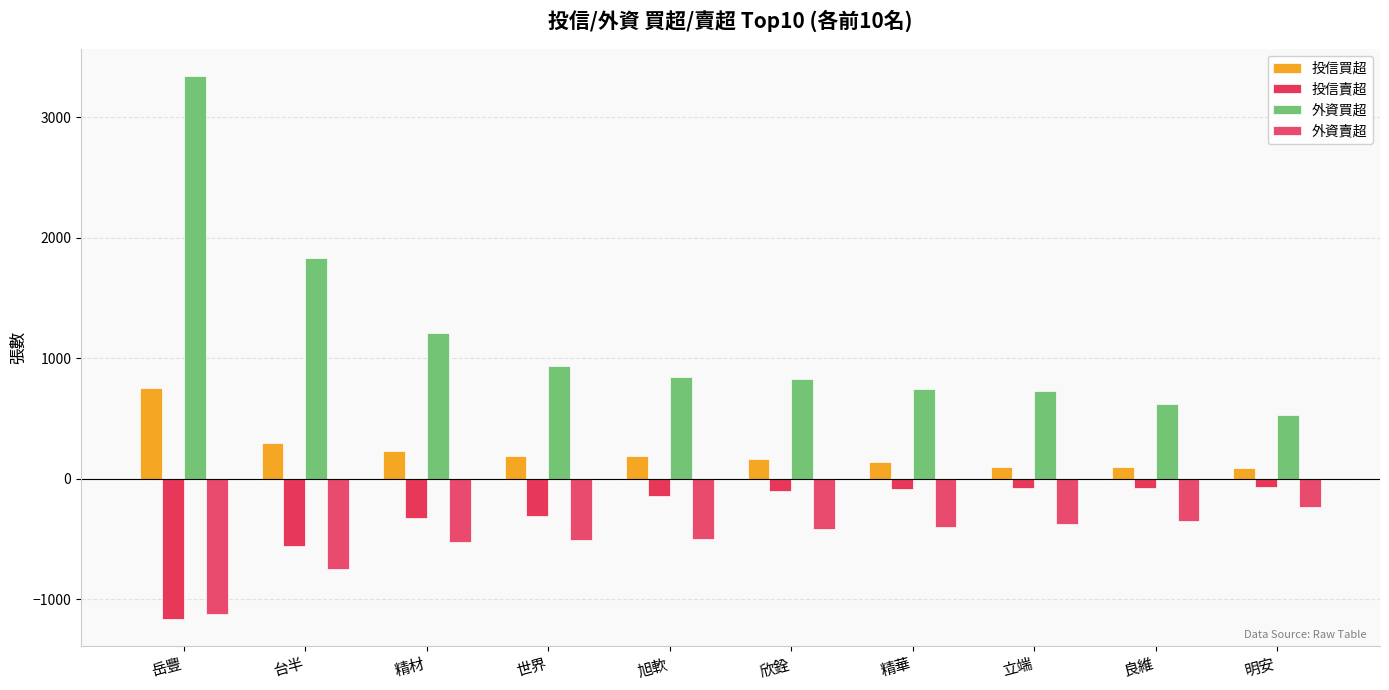

Reading left to right, what are all the values shown in this chart?

投信買超: 756	296	228	190	188	163	136	100	94	90
投信賣超: -1162	-554	-326	-310	-141	-100	-85	-80	-74	-70
外資買超: 3339	1831	1205	935	842	827	744	728	619	529
外資賣超: -1119	-751	-528	-511	-501	-416	-404	-373	-347	-236